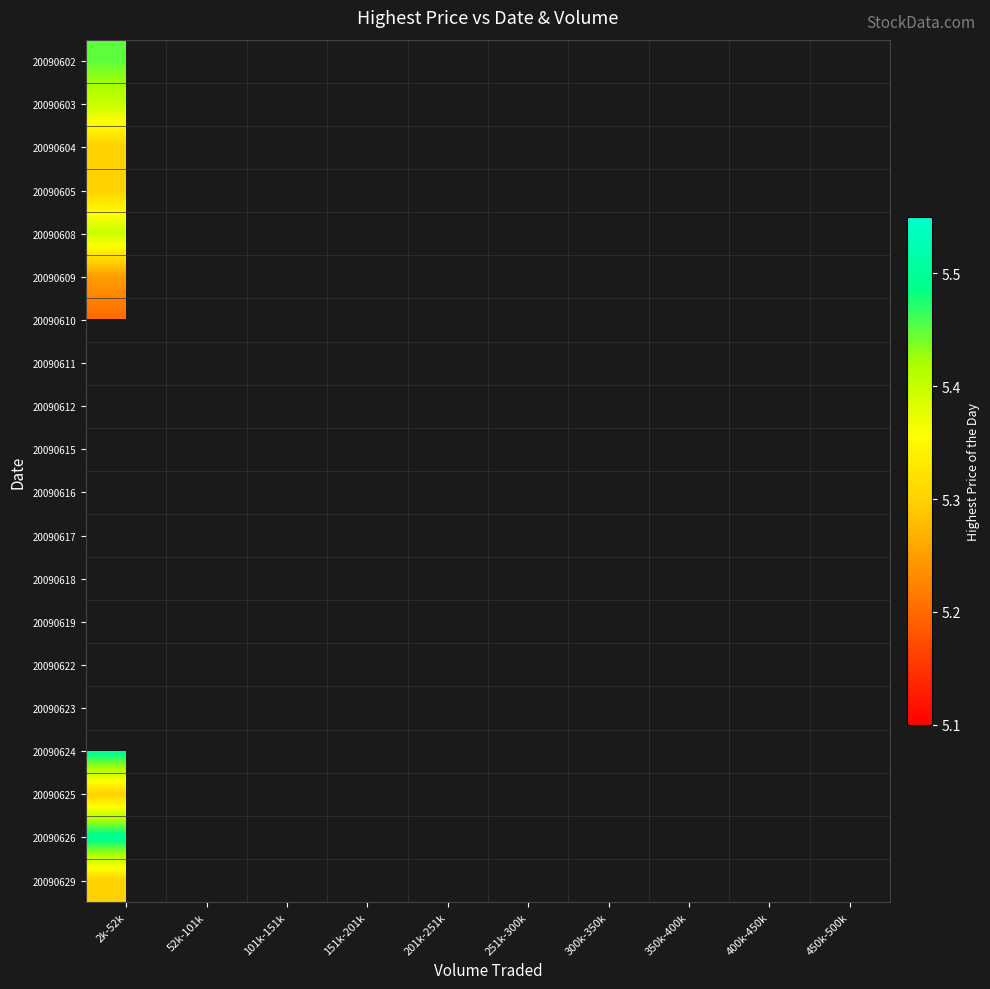

How many distinct data groups are displayed?

20